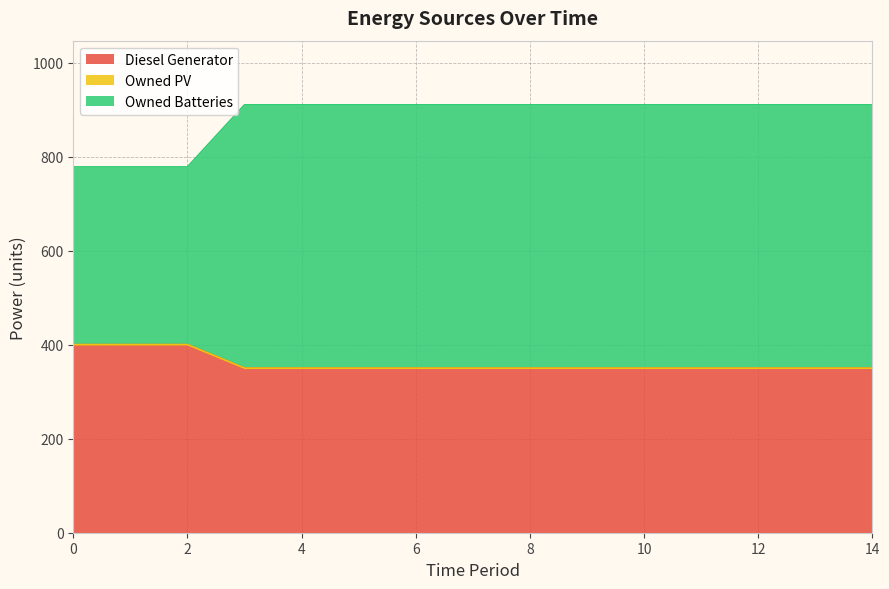

What is the lowest value of the Diesel Generator series?

350